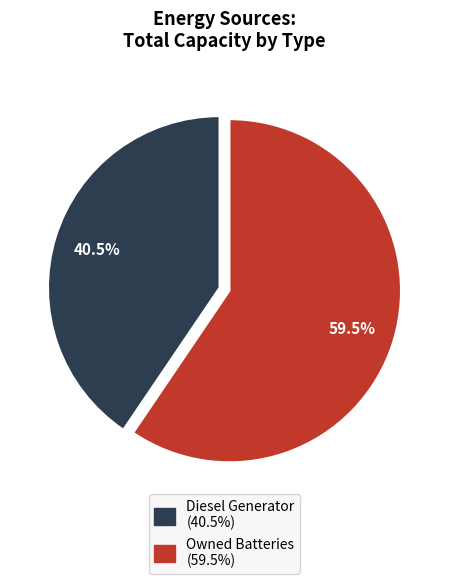

Which category has the smallest portion of the pie?

Diesel Generator (40.5%)